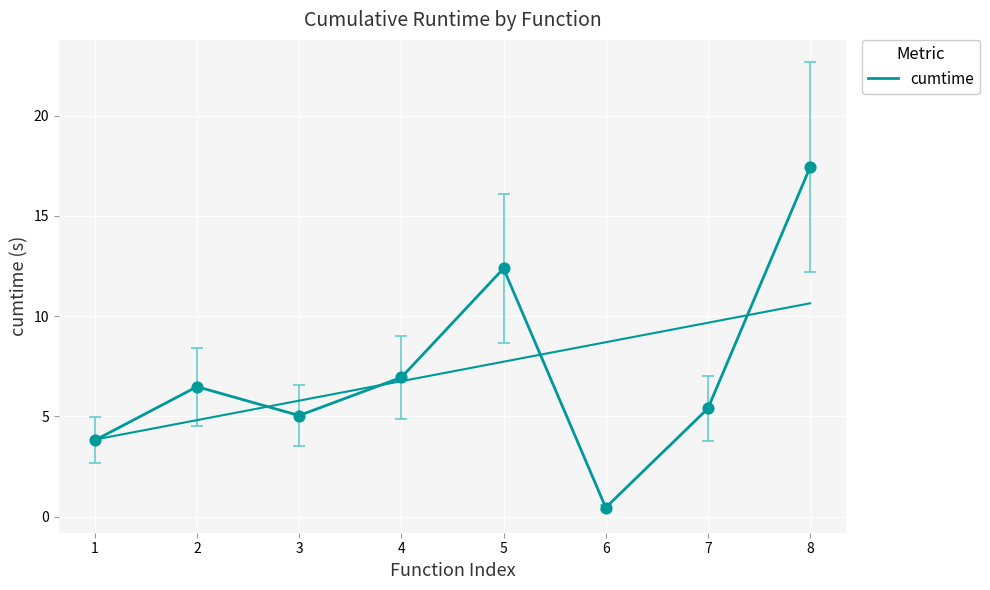

What is the change in value from 2 to 4?

+0.5